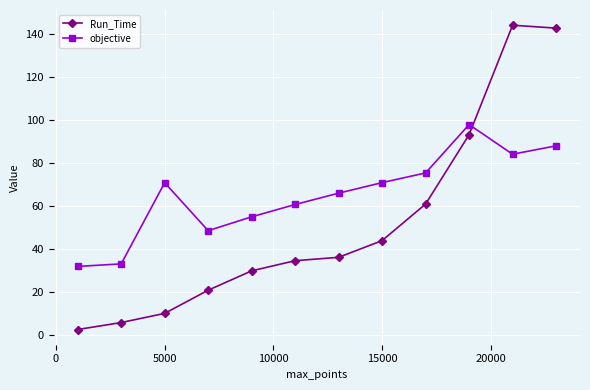

What is the value of the Run_Time point at the 9th from the left?

60.9